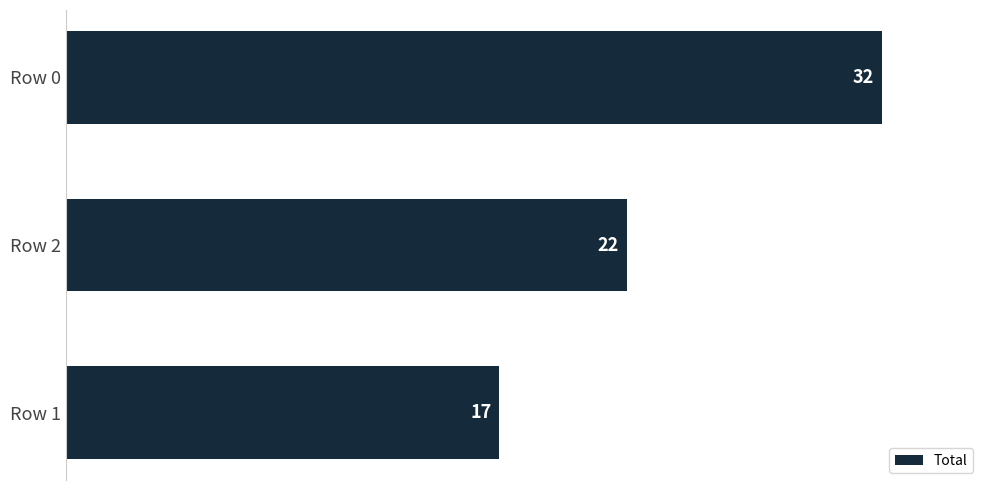

The value at Row 0 is 48. True or false?

False